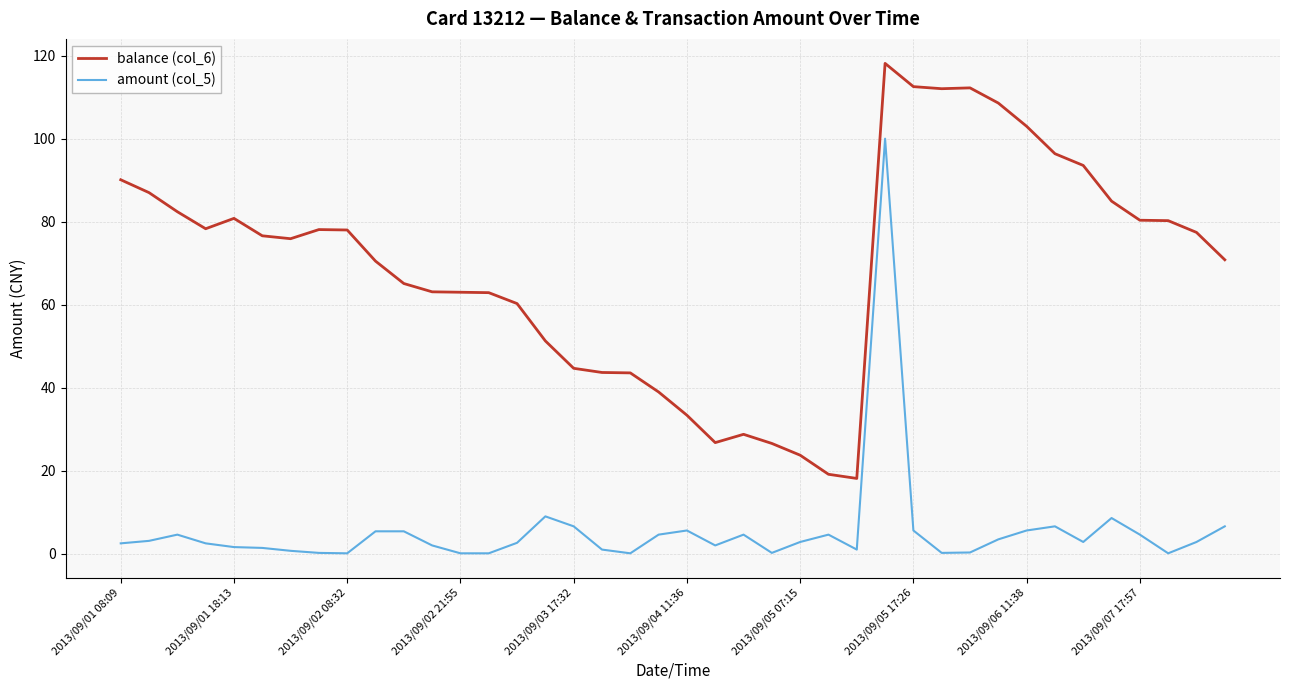

Which series has the largest total across all categories?

balance (col_6)